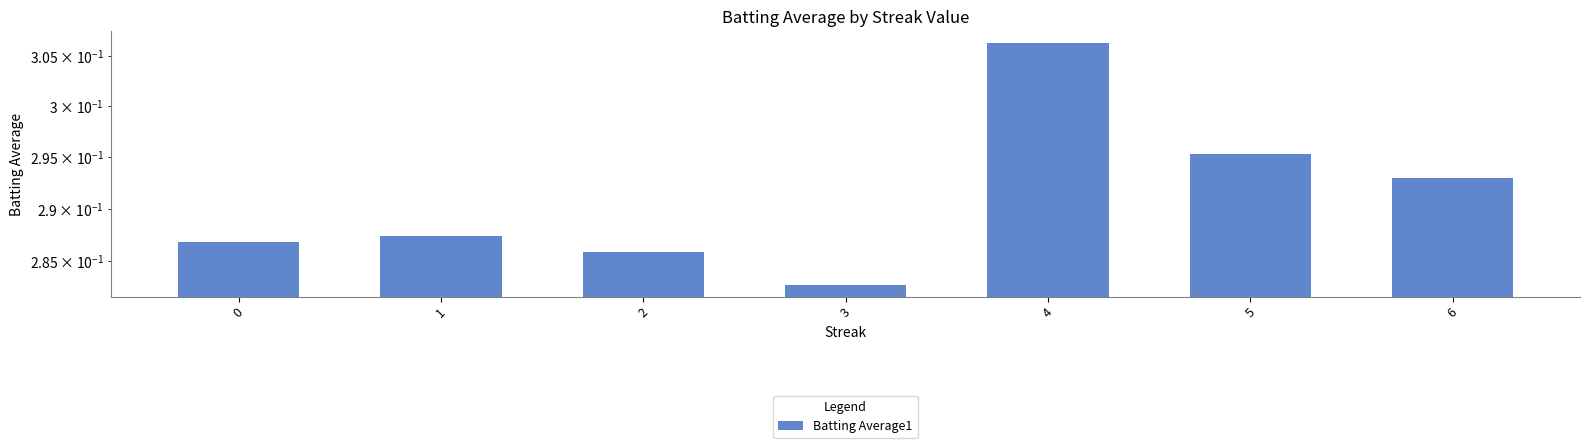

Read the value at 1.

0.3